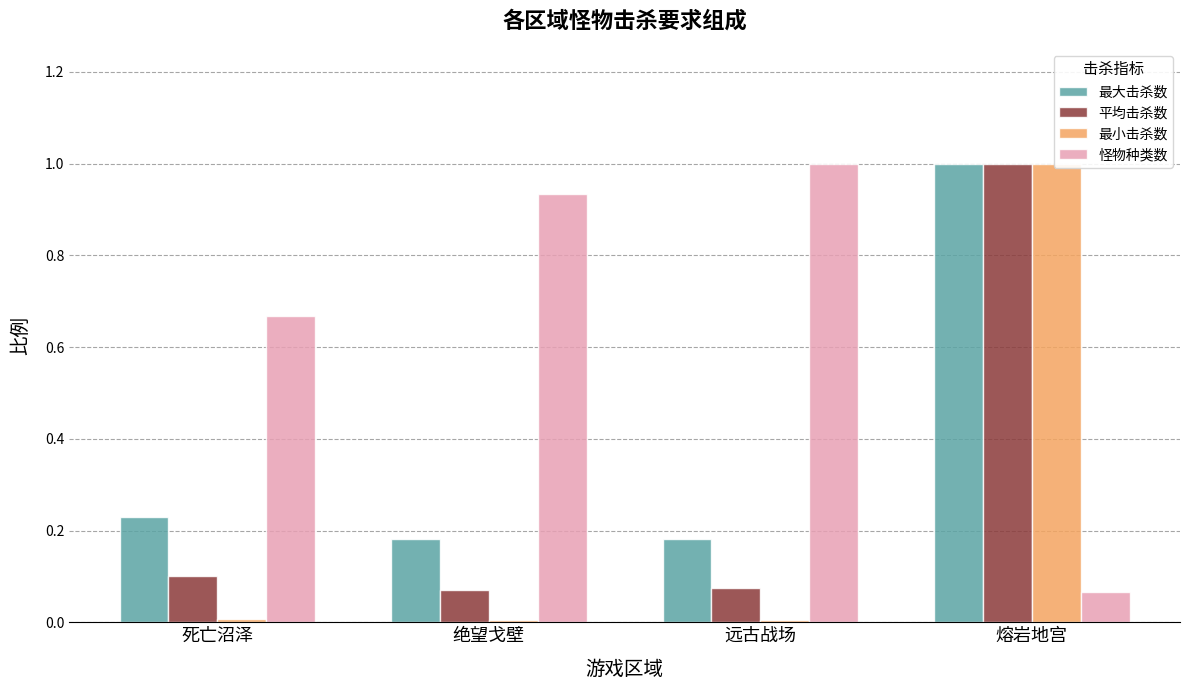

Which series has the largest range (max minus min)?

最小击杀数